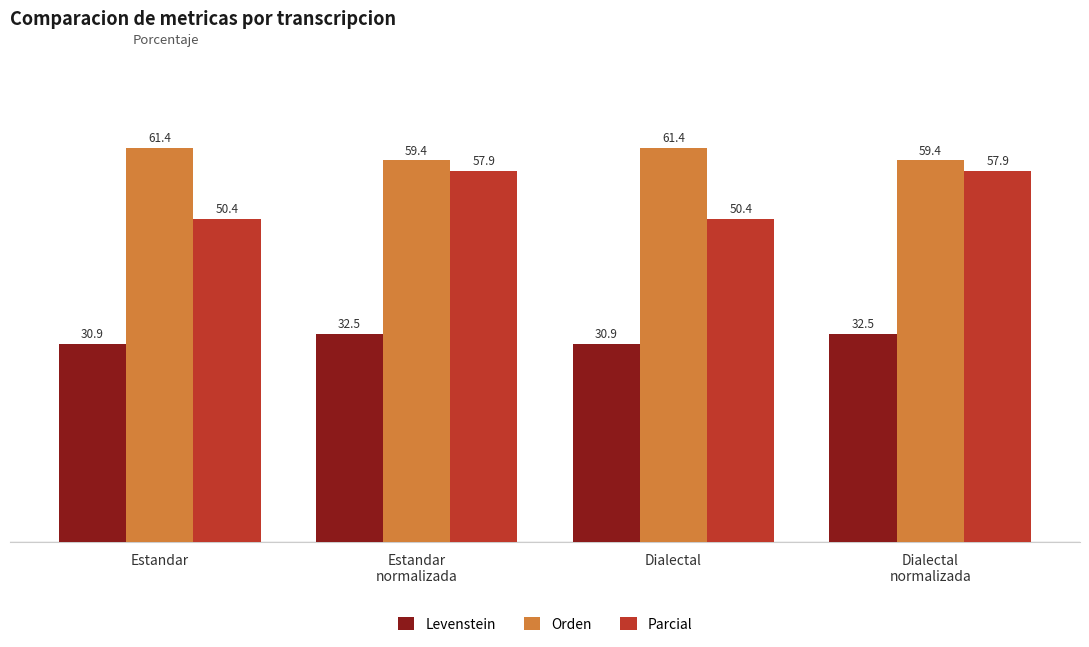

What is the spread (max minus min) of values at Estandar?

30.5